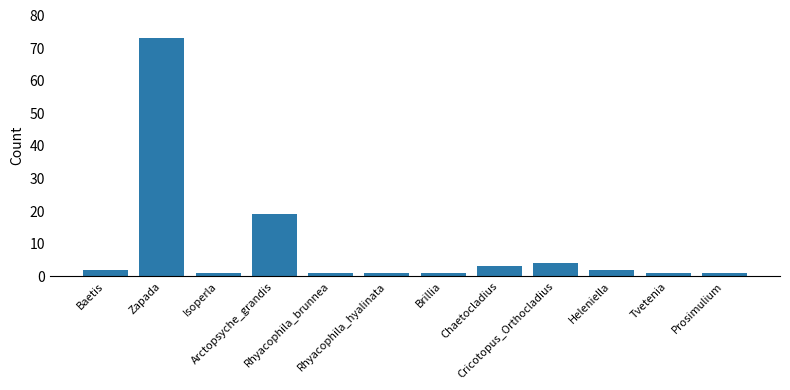

Between Prosimulium and Baetis, which is larger?

Baetis